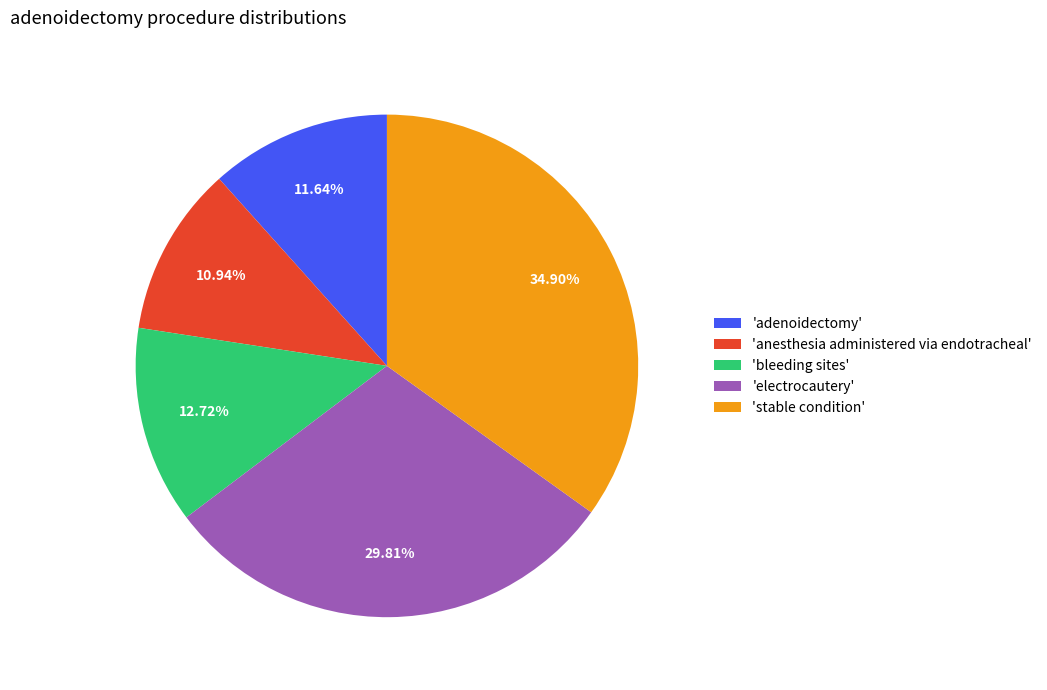

What is the smallest slice in the pie chart?

'anesthesia administered via endotracheal'